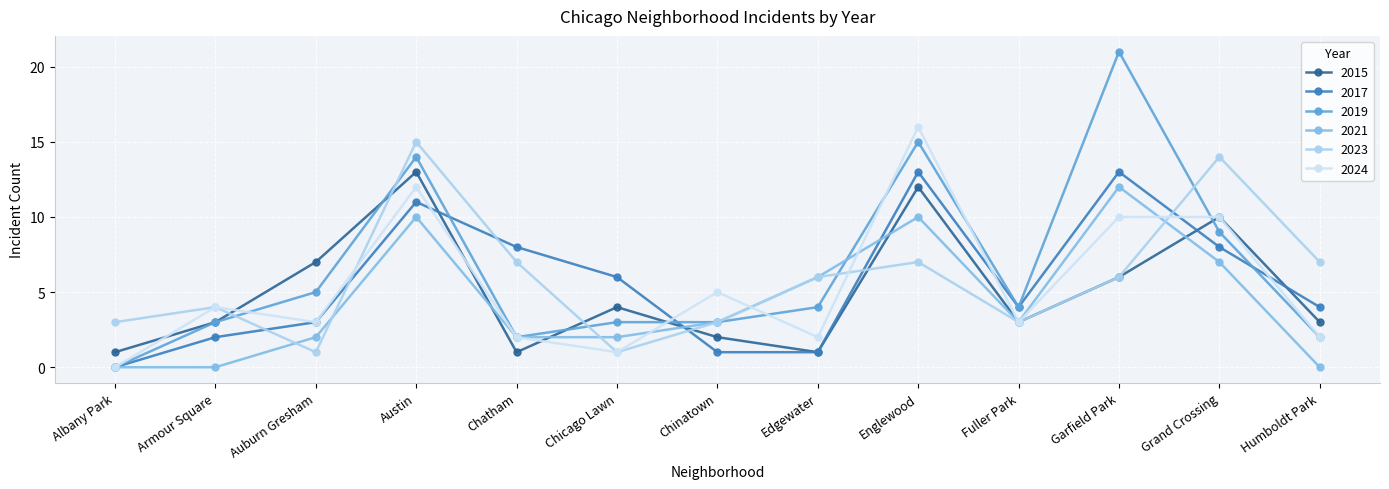

True or false: 2019 has a value of 4 at Austin.

False